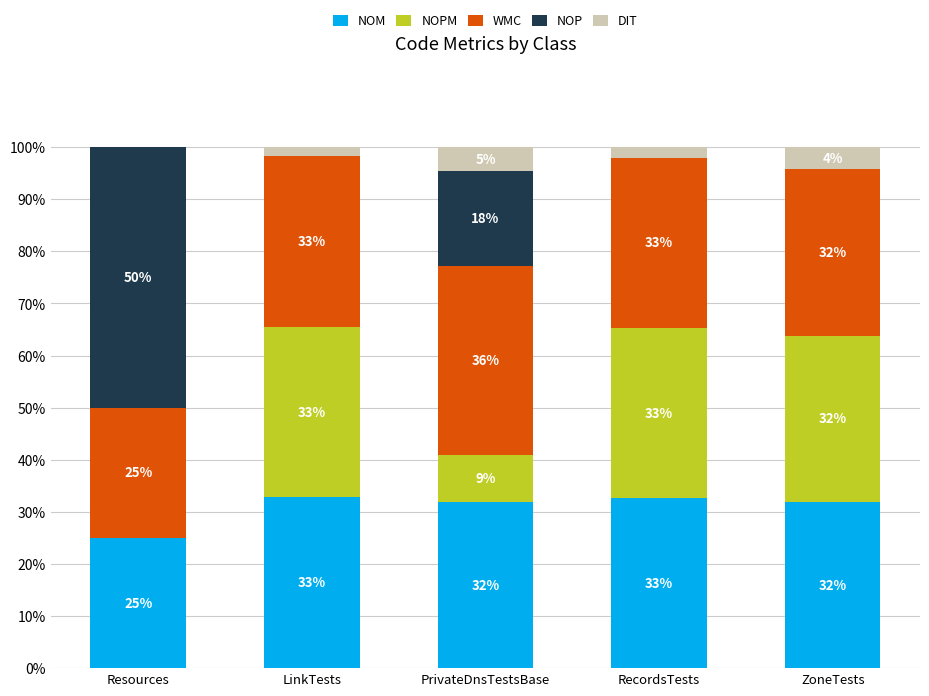

Which series has the largest total across all categories?

WMC